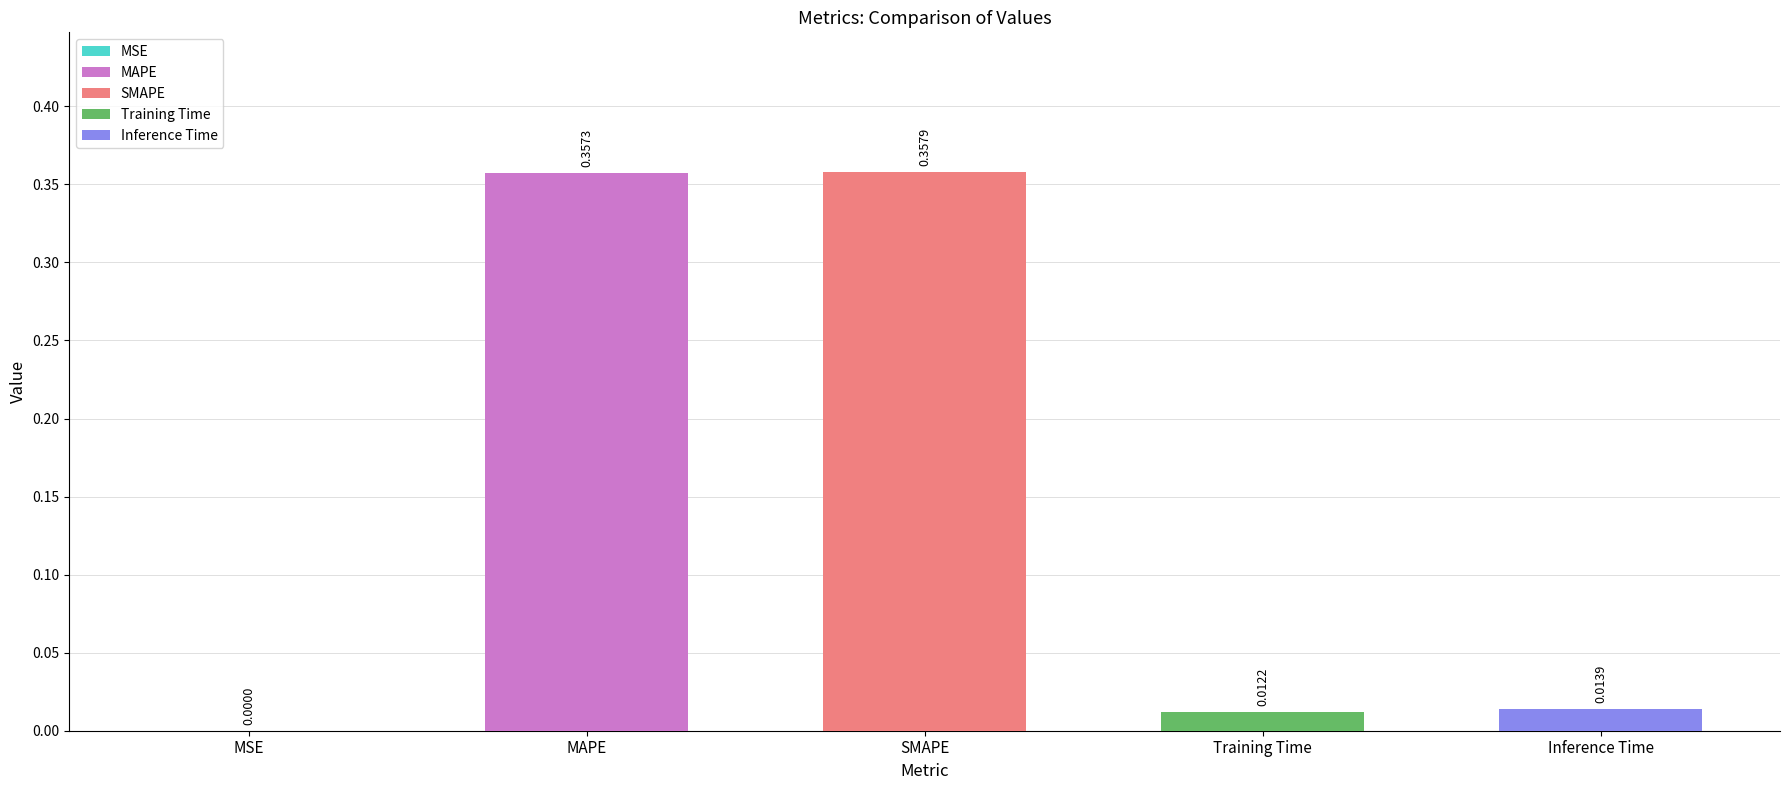

What is the difference between the values at Inference Time and SMAPE?

0.3